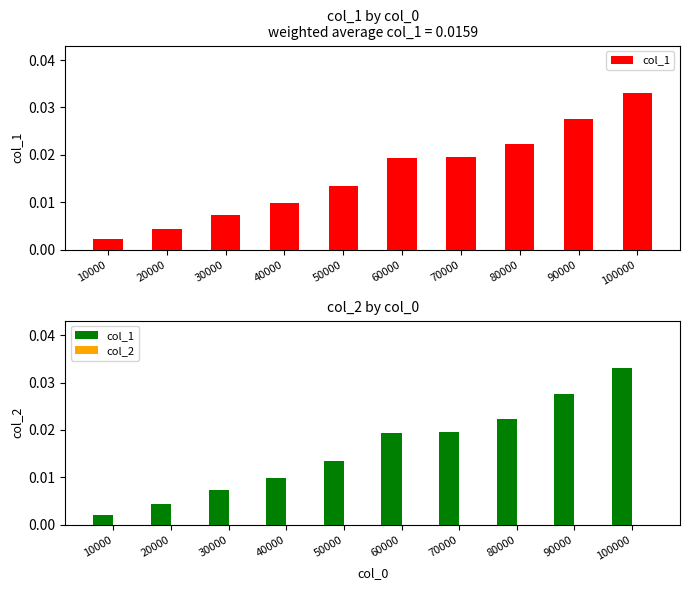

Where is col_2 nearest to the value 0?

70000